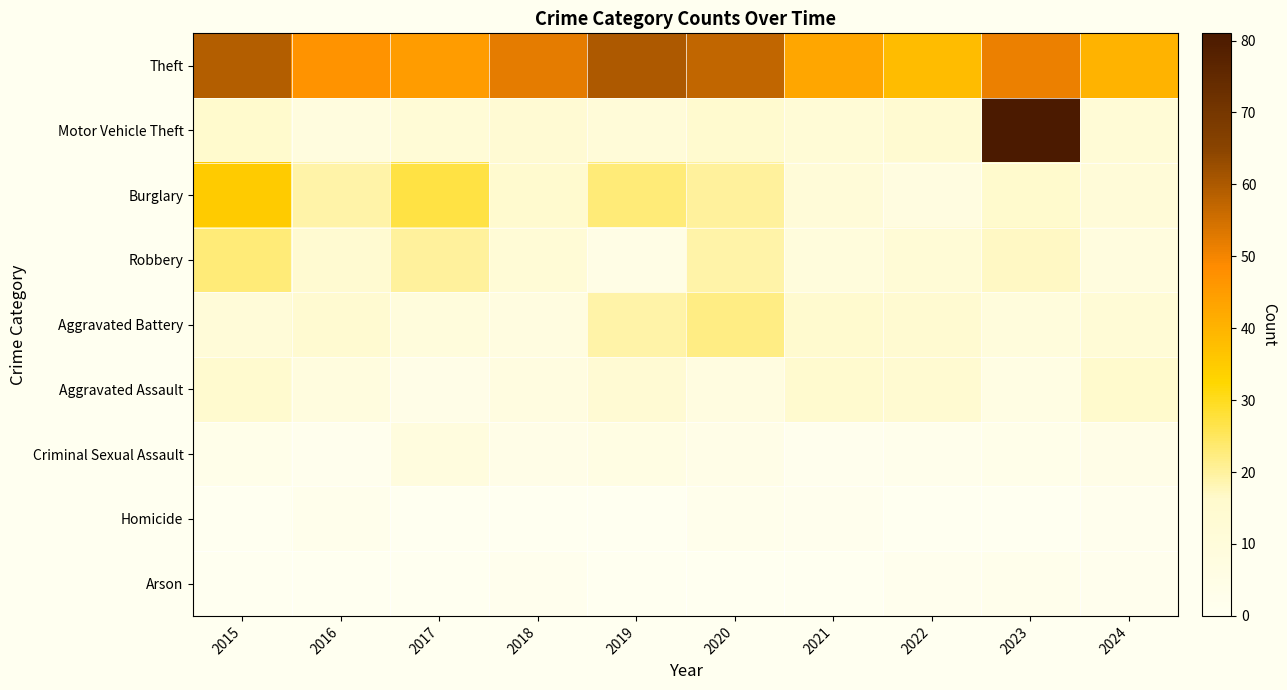

At 2021, list the series in order from largest to smallest.

Theft, Aggravated Battery, Aggravated Assault, Motor Vehicle Theft, Burglary, Robbery, Criminal Sexual Assault, Homicide, Arson